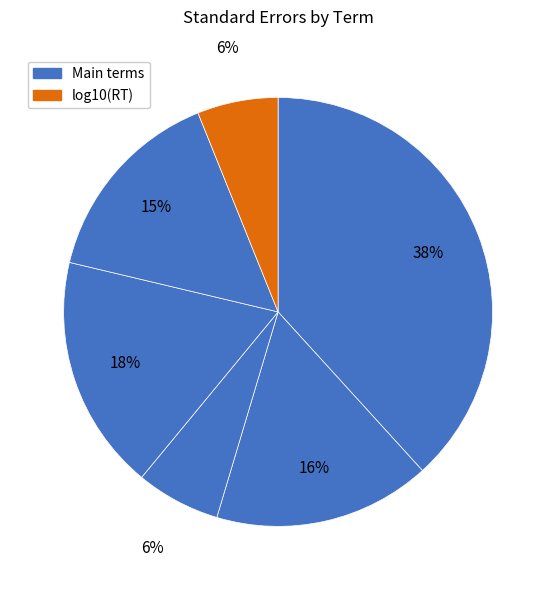

How many slices are in this pie chart?

6